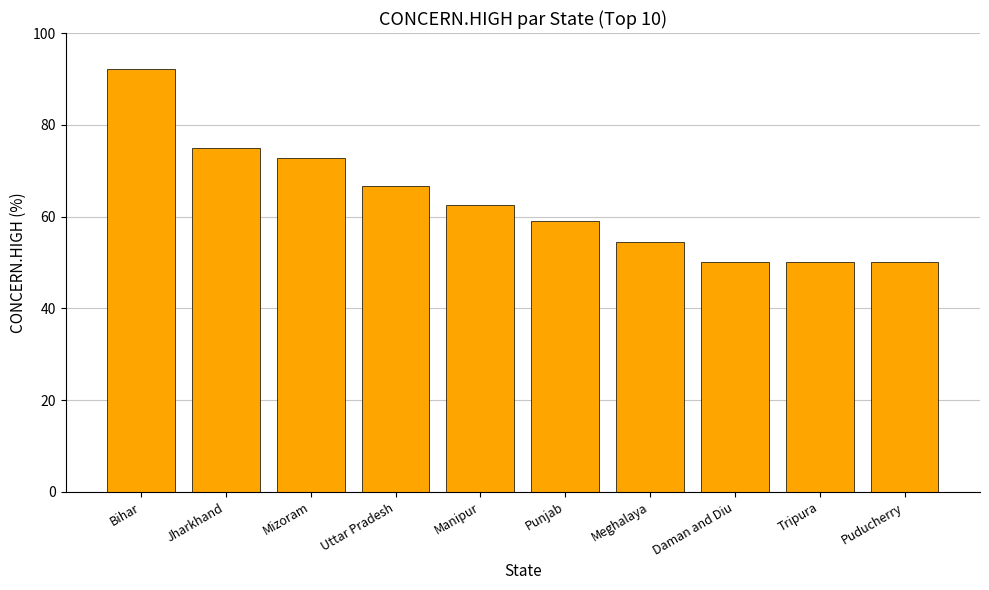

What is the ratio of the value at Jharkhand to the value at Mizoram?

1.0